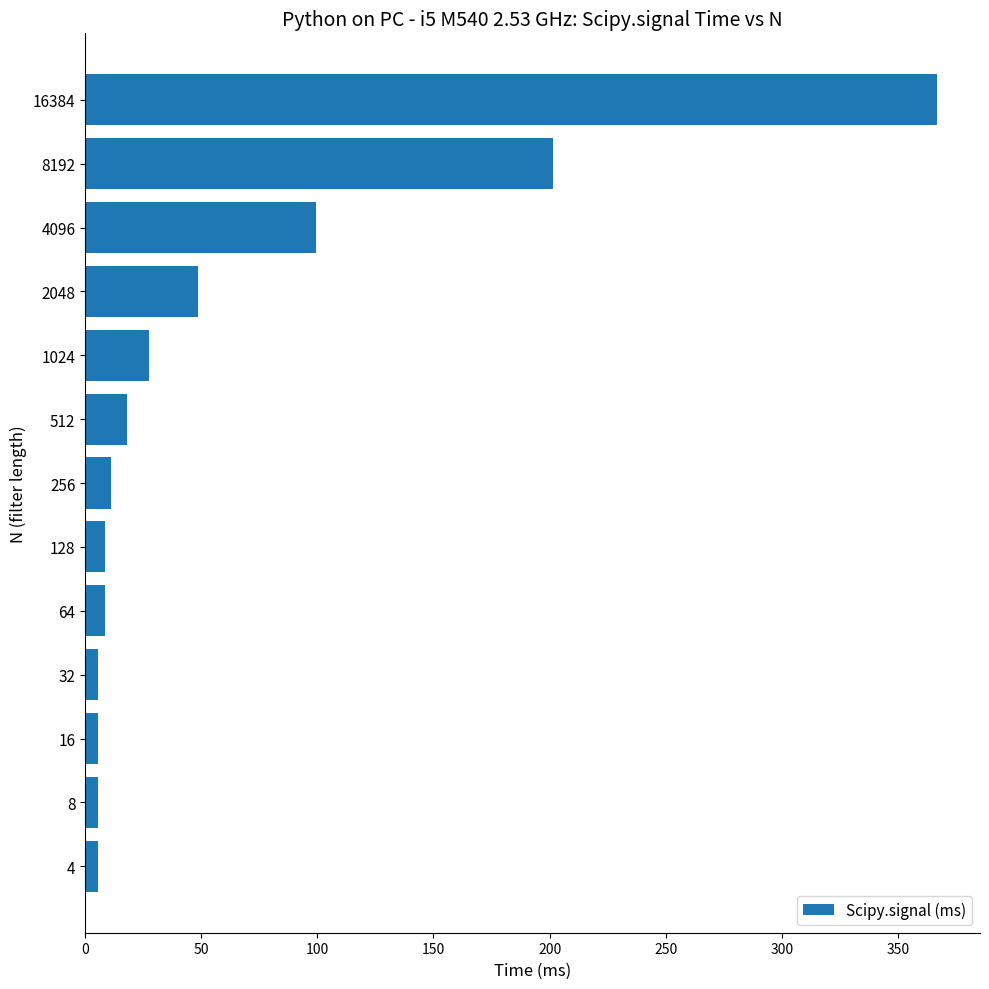

Approximately how many times larger is the value at 512 compared to 256?

1.6